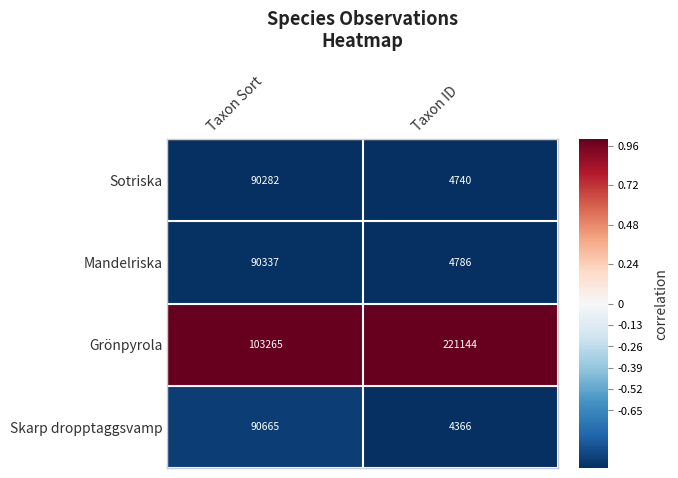

Between Taxon Sort and Taxon ID, which series saw the biggest shift?

Grönpyrola